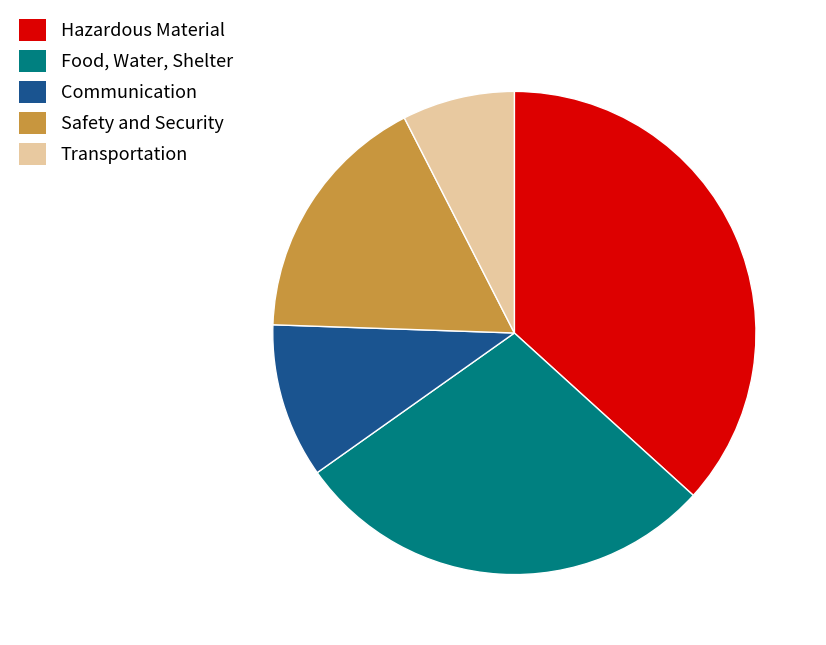

True or false: Hazardous Material accounts for 37% of the total.

True